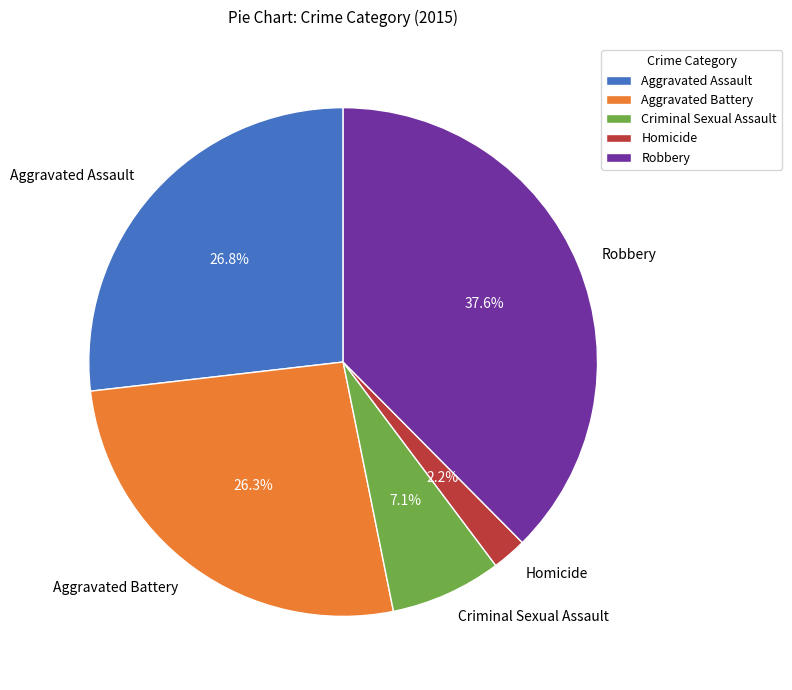

What percentage is NOT represented by Aggravated Battery?

73.7%